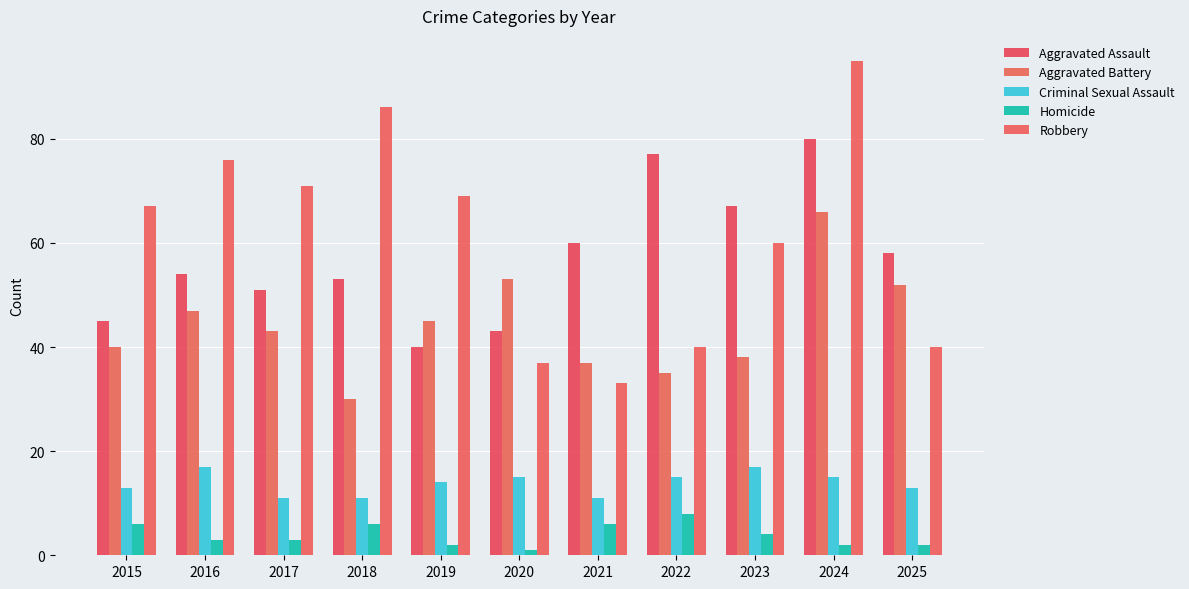

Does the chart contain any negative values?

No